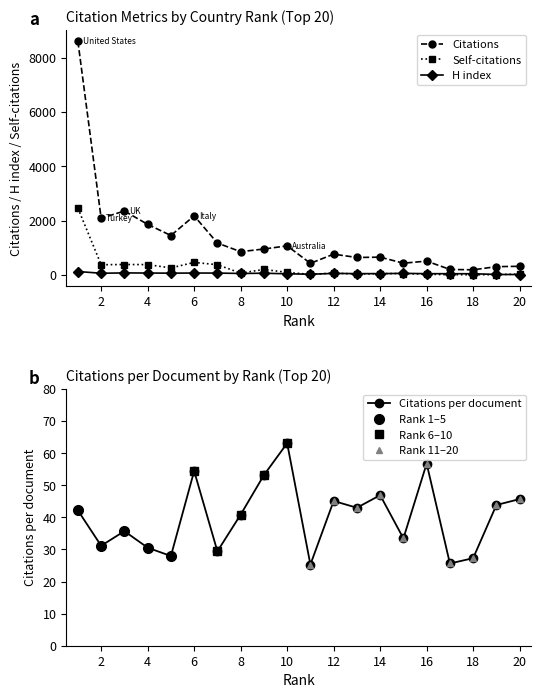

Between 16 and 4, which is larger?

4